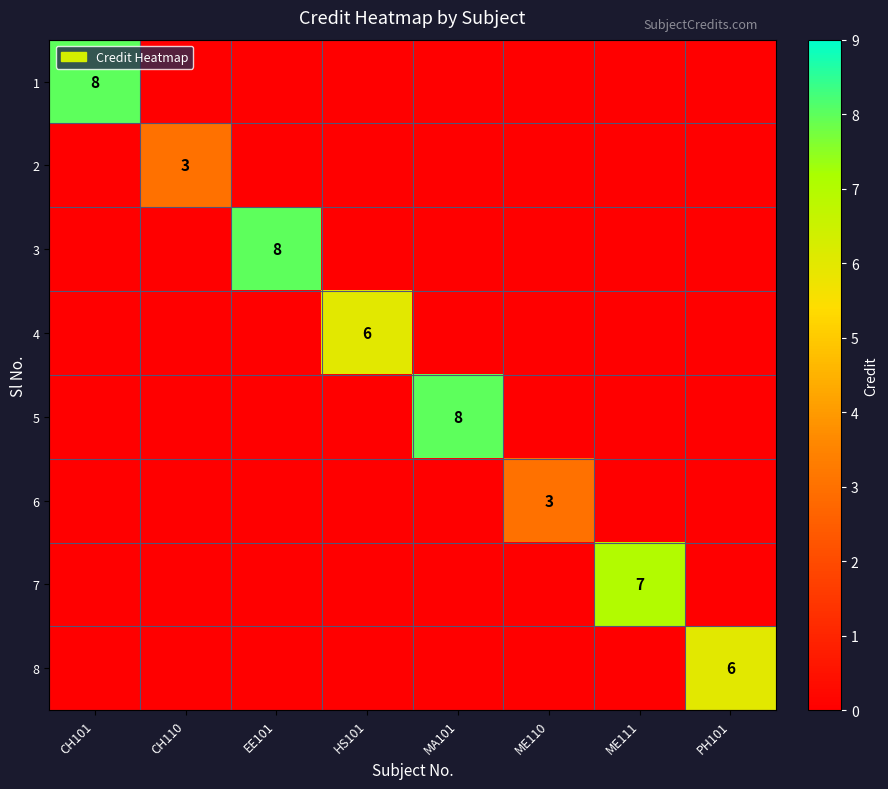

List the series in order of their peak value, lowest first.

2, 6, 4, 8, 7, 1, 3, 5